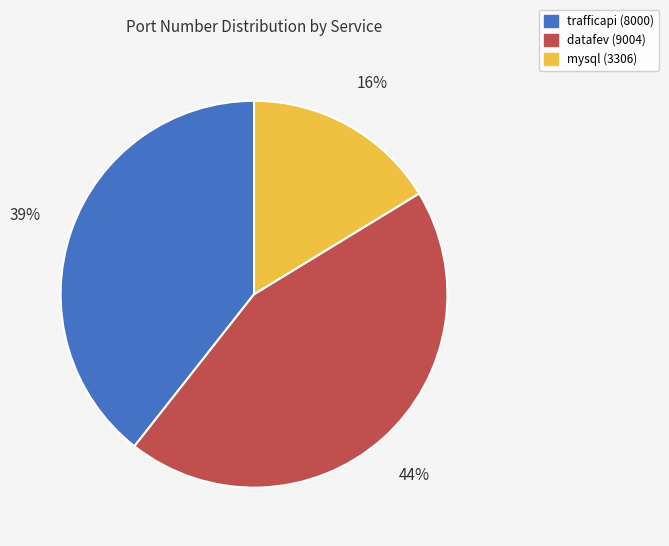

Which category has the smallest portion of the pie?

mysql